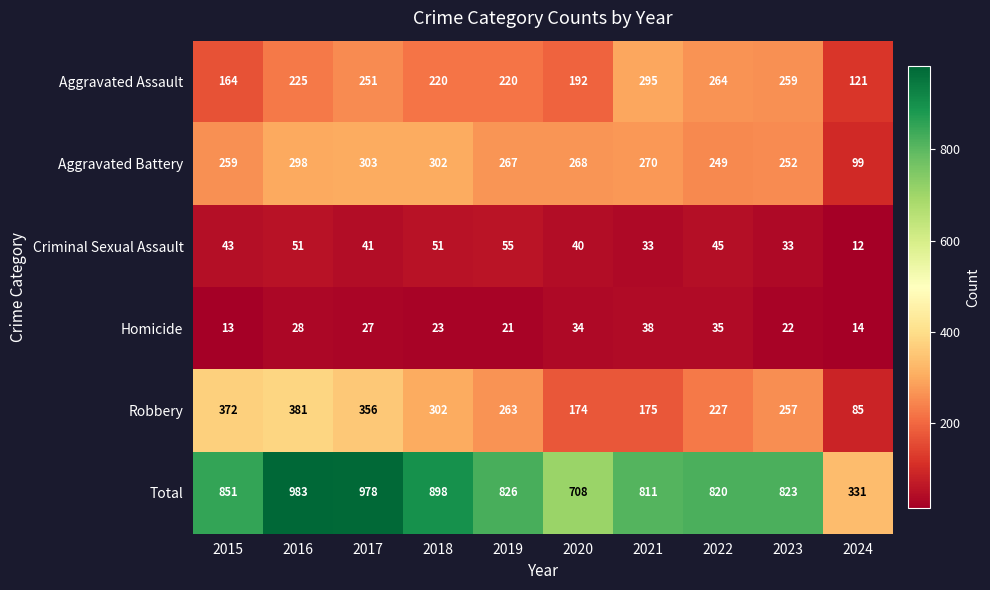

What is the sum of all Homicide values?

255